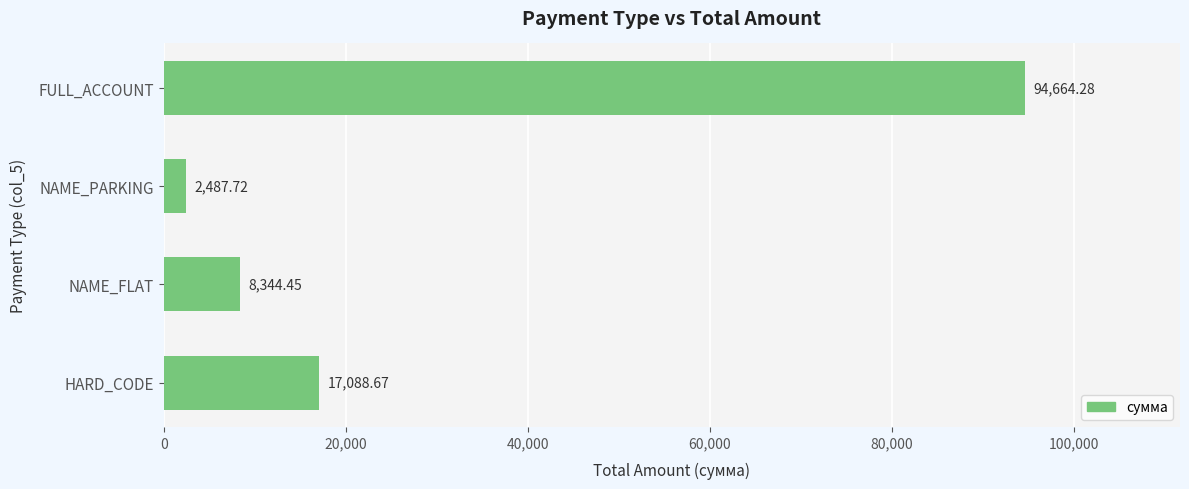

List the labels in order of value, smallest first.

NAME_PARKING, NAME_FLAT, HARD_CODE, FULL_ACCOUNT